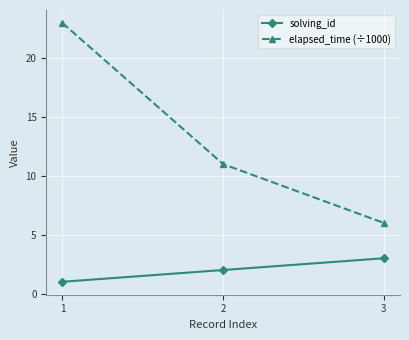

What is the spread (max minus min) of values at 2?

9